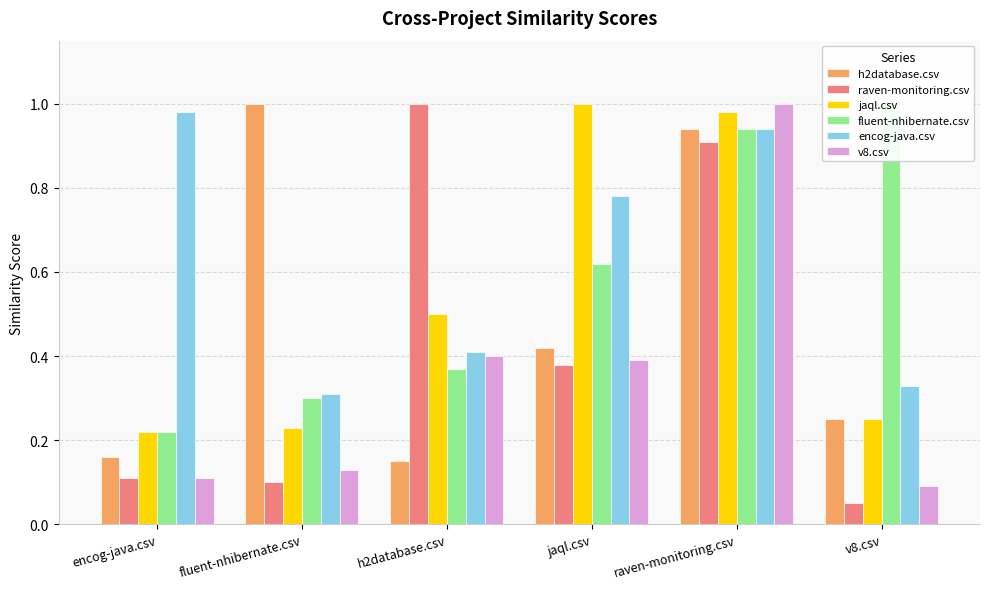

Are the bars grouped side by side (vs. stacked)?

Yes